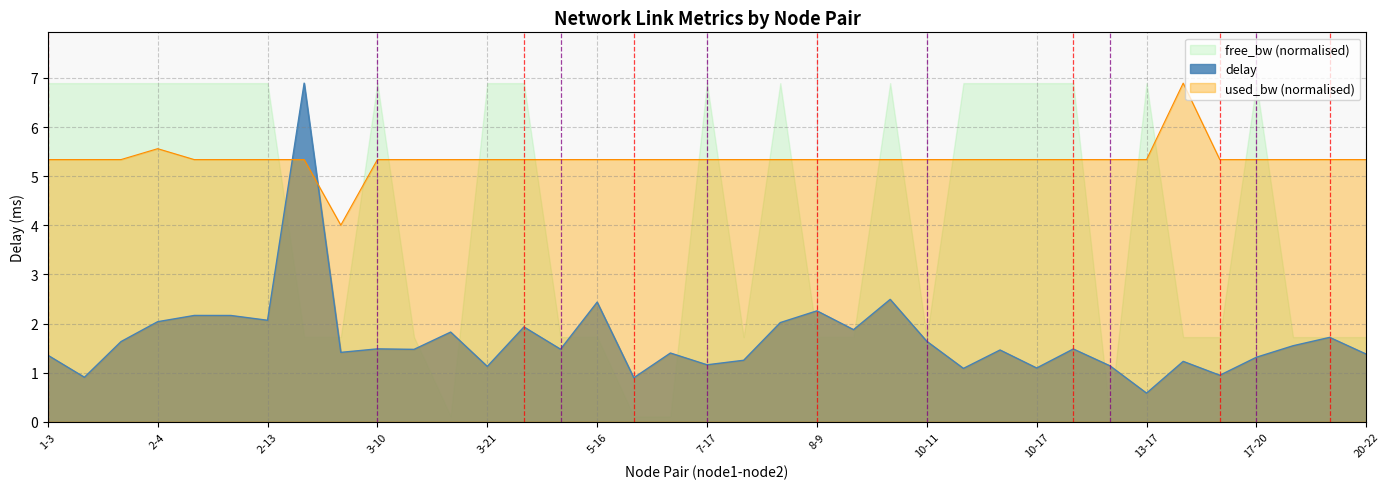

At which label does free_bw (normalised) first exceed 6?

1-3